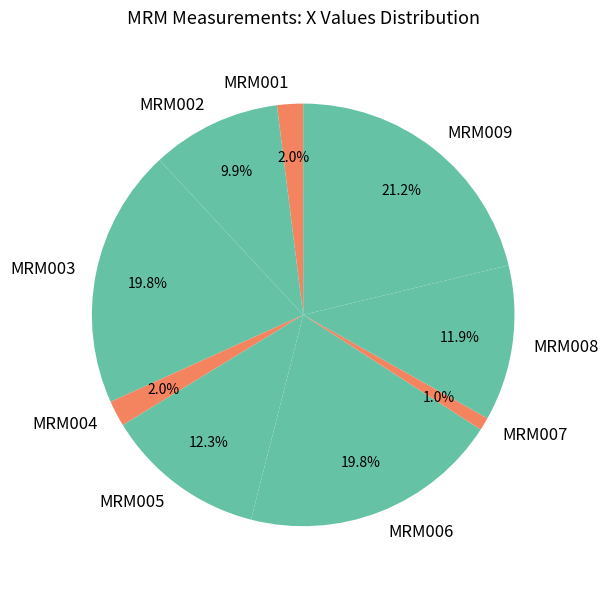

What is the largest slice in the pie chart?

MRM009